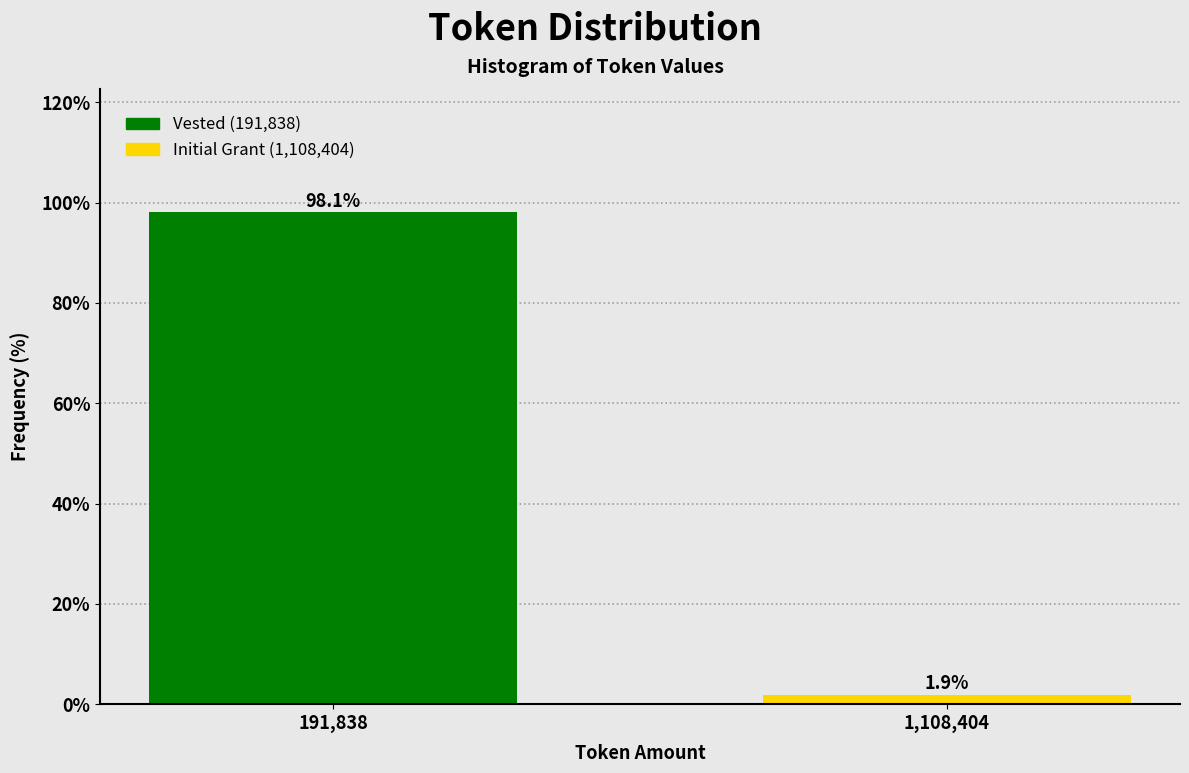

Reading left to right, transcribe all the data shown in this chart.

191,838=98.1	1,108,404=1.9